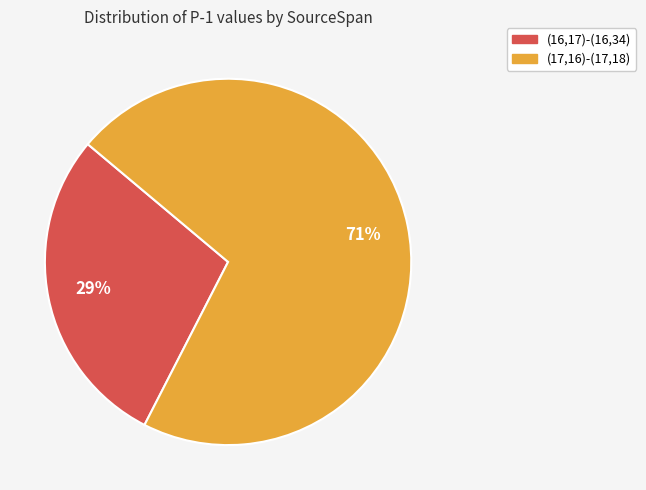

Which category has the biggest portion of the pie?

(17,16)-(17,18)